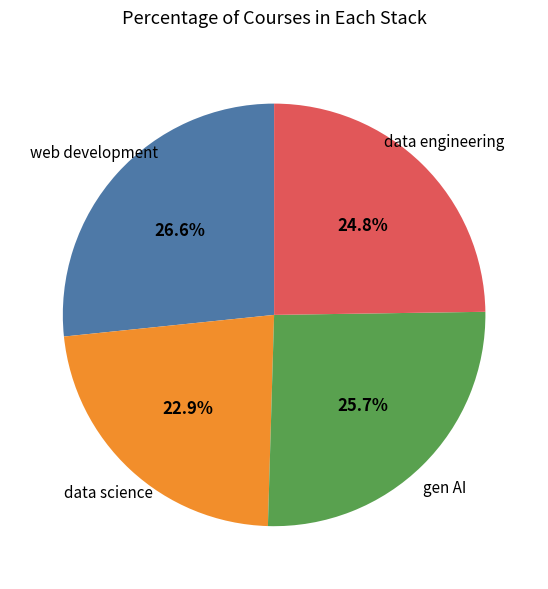

Is there a majority slice in this chart?

No